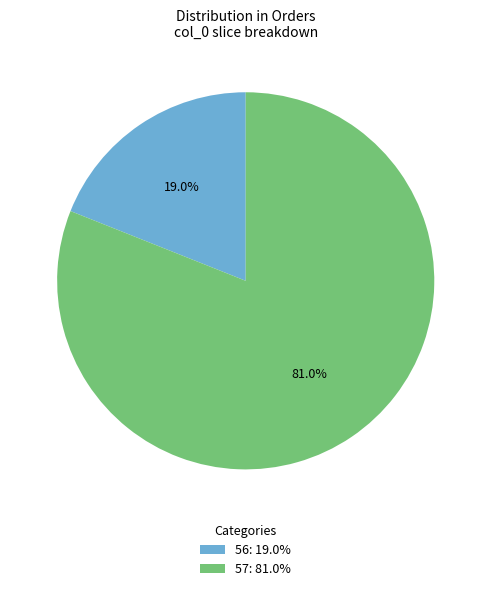

What percentage is the 57 slice, to the nearest percent?

81%